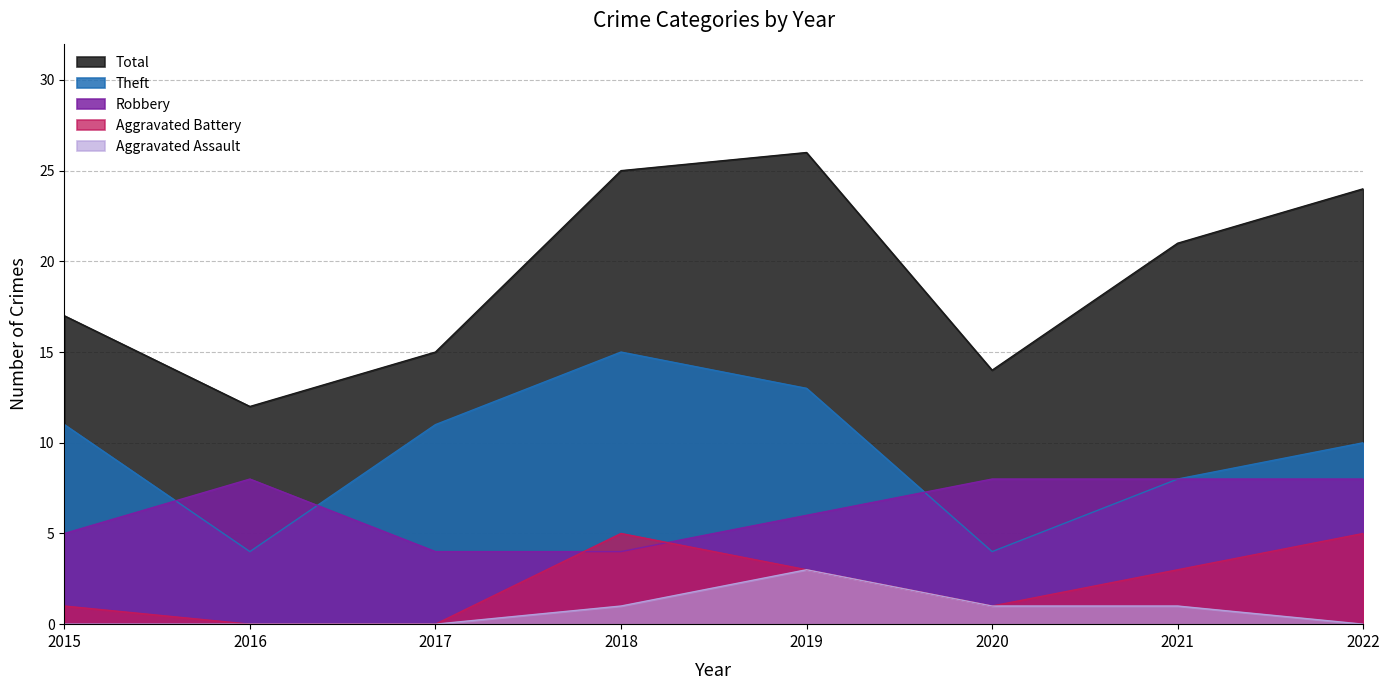

At which category is the sum across all series the highest?

2019